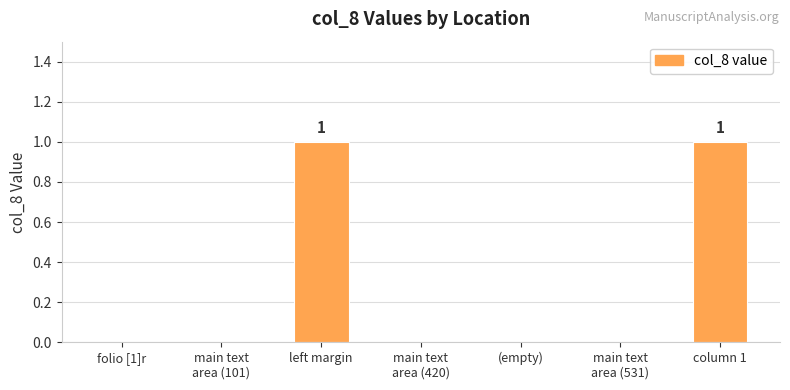

Is it true that the value at left margin is 0?

False